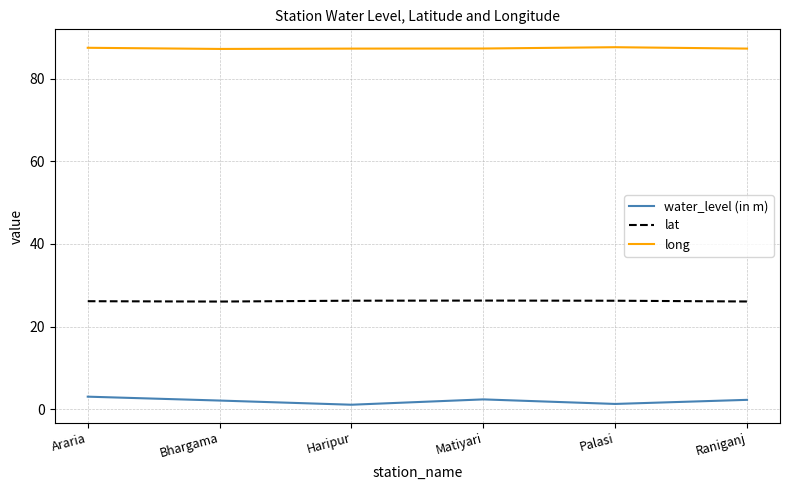

Which series has the largest total across all categories?

long